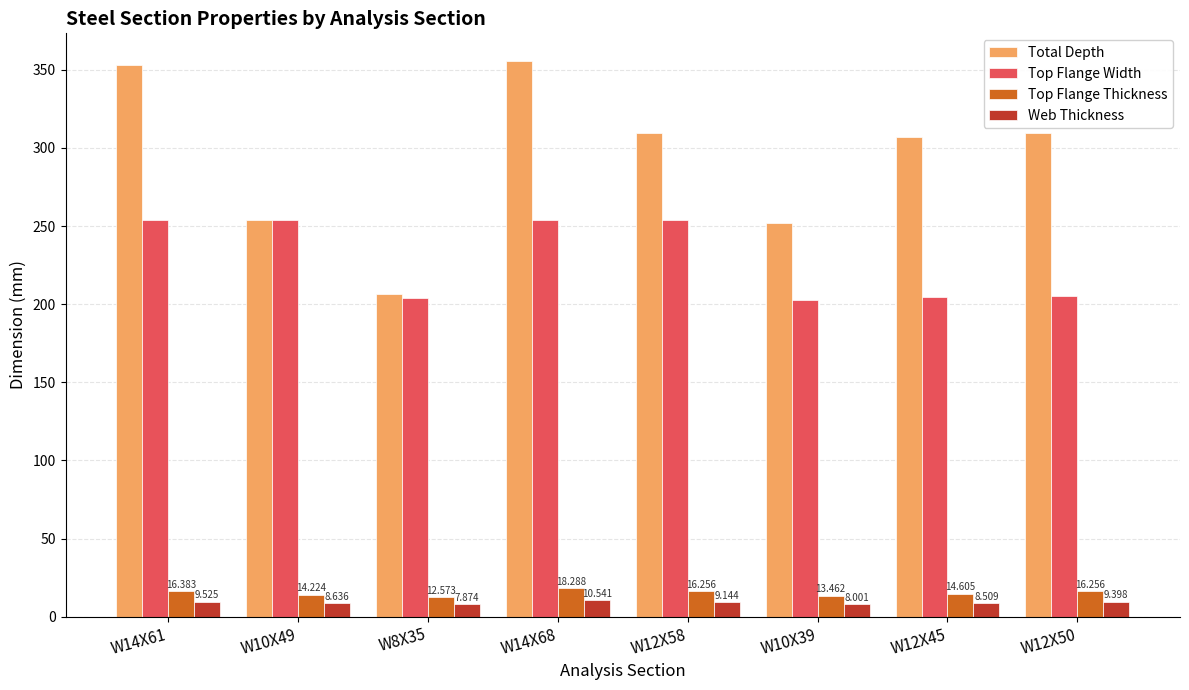

What is the minimum value for Total Depth?

206.2